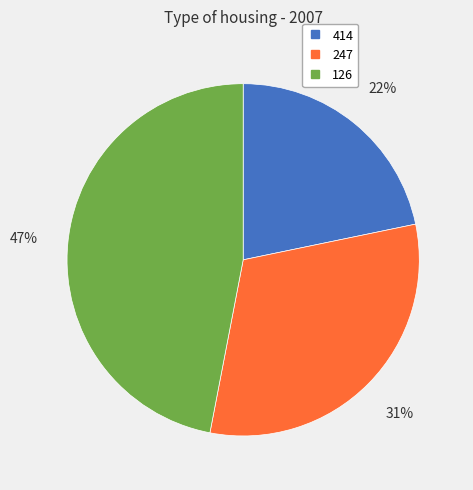

Count the number of slices in the pie.

3